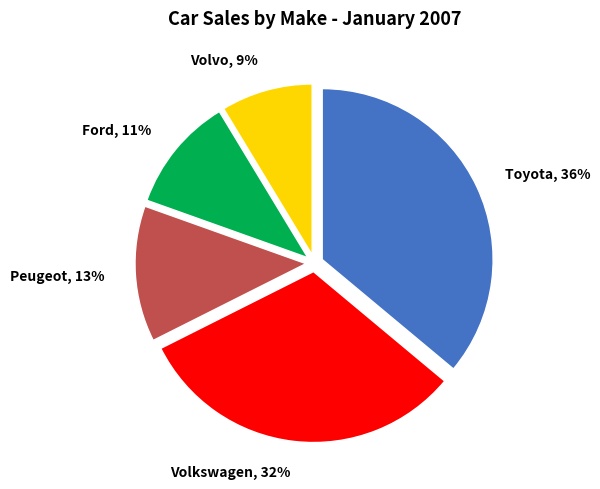

What is the largest slice in the pie chart?

Toyota